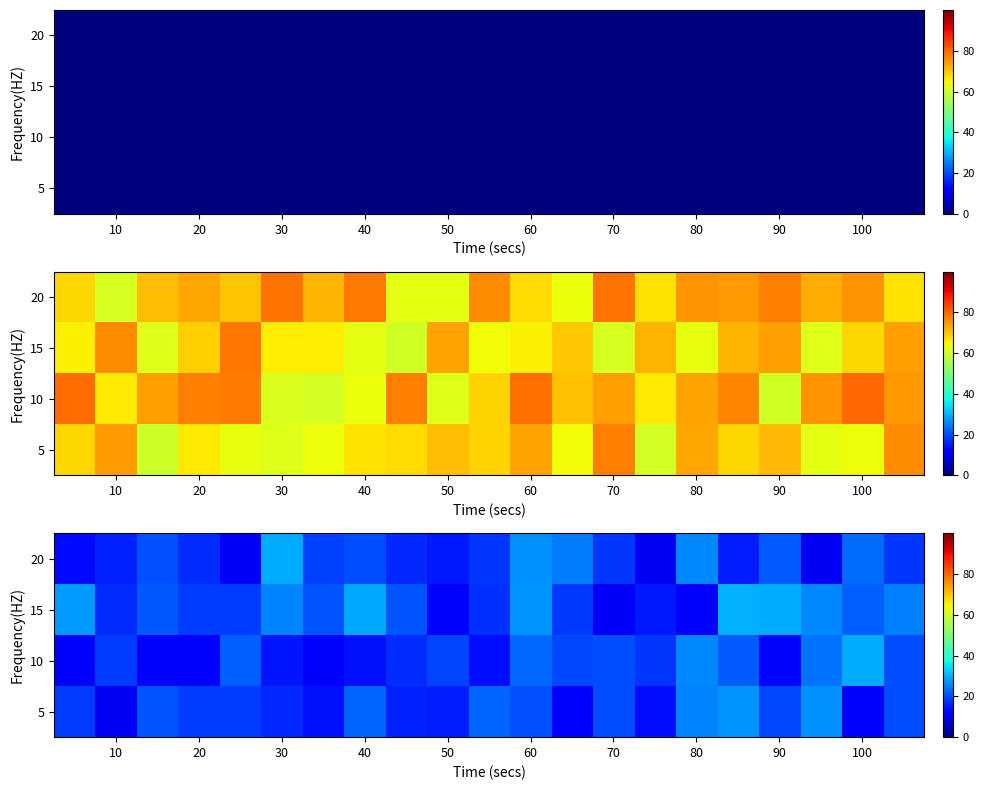

Which category has the lowest value in the 5 series?

10